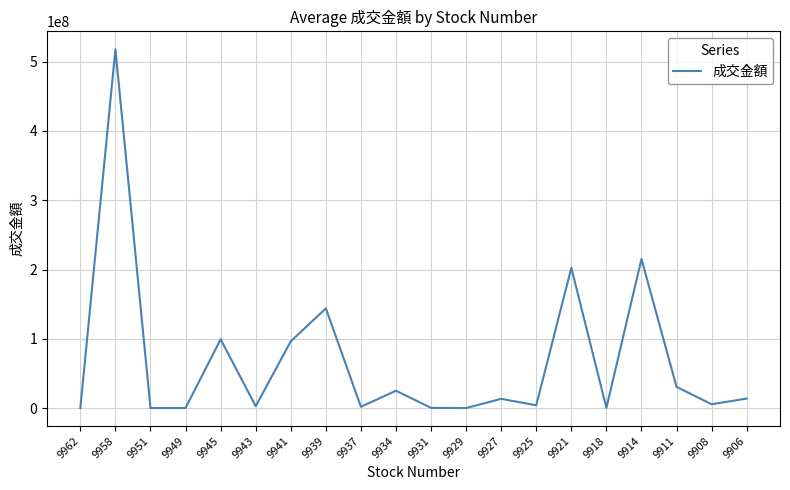

What is the difference between the maximum and minimum values?

517946335